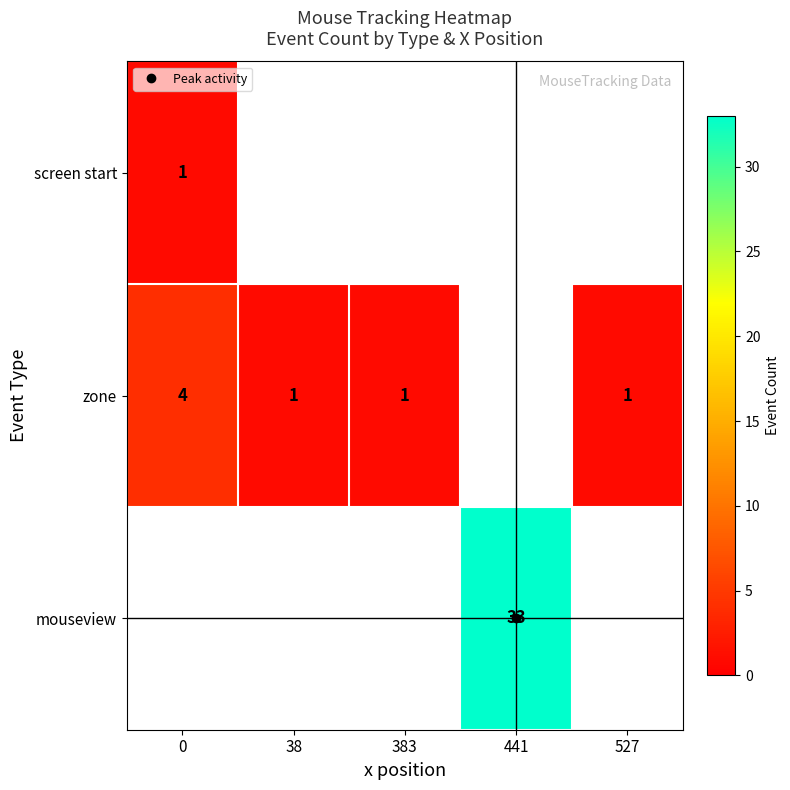

How many series are shown in this chart?

3